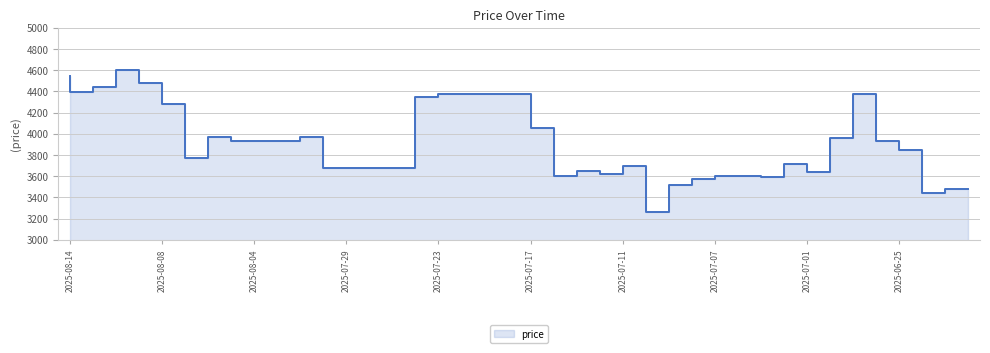

The chart shows a value of 1141 at 2025-07-23. True or false?

False